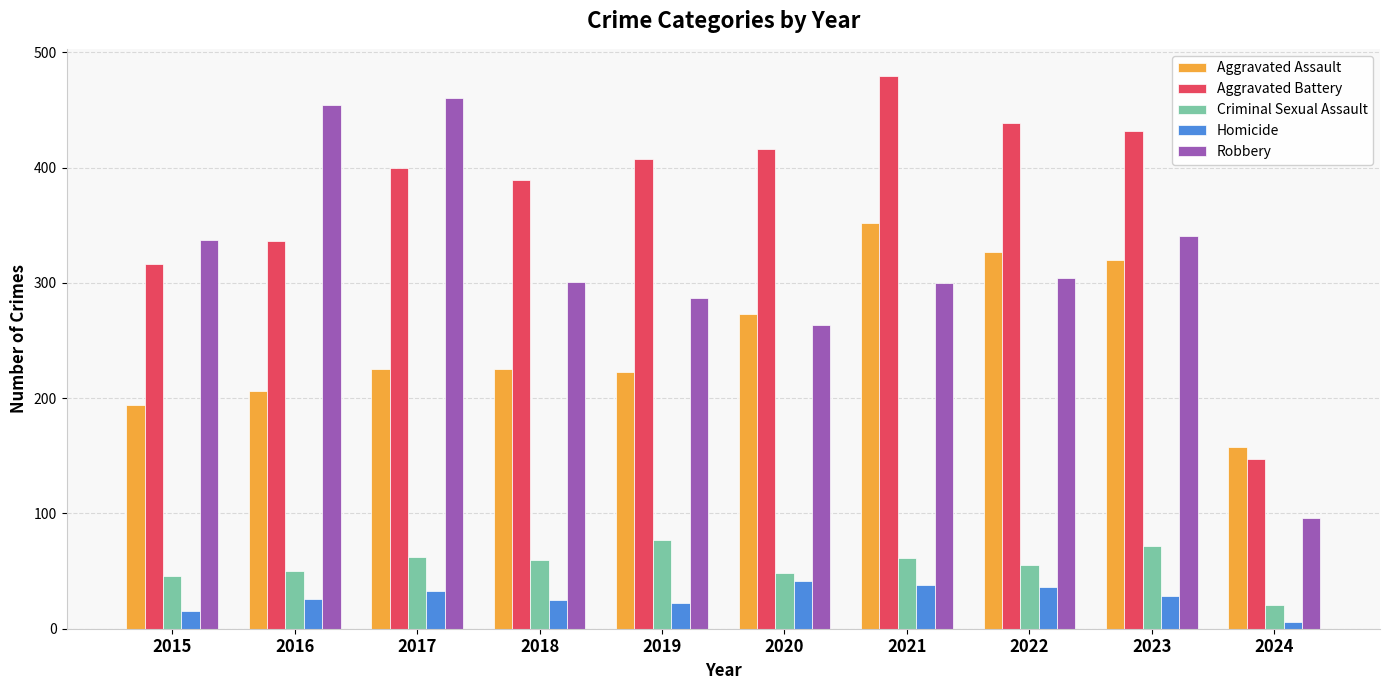

How many series are shown in this chart?

5